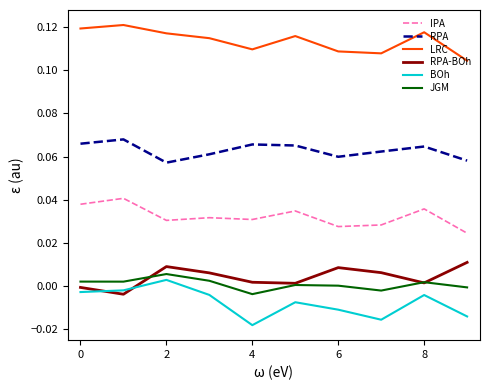

Which series has the largest range (max minus min)?

BOh